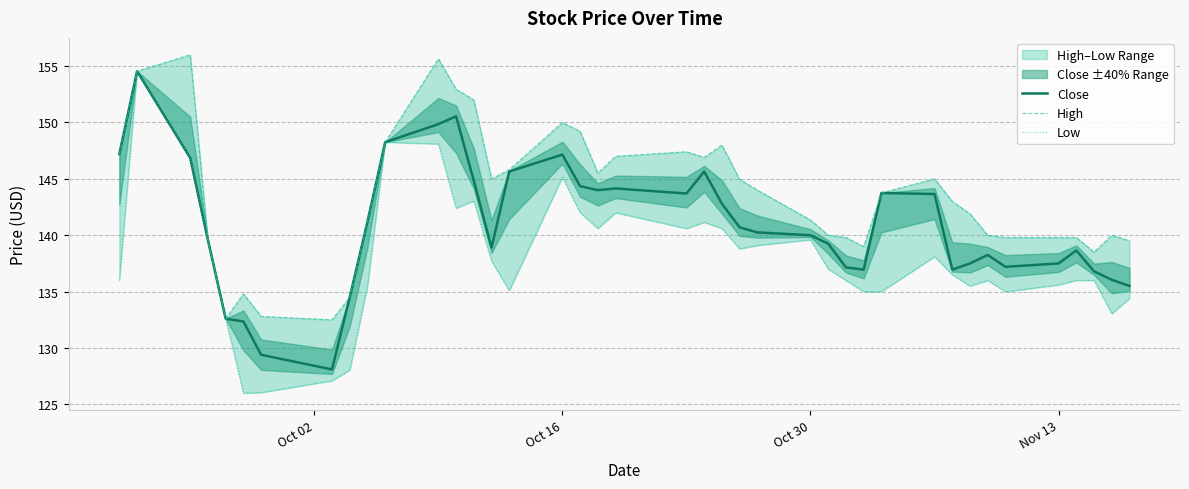

Which series has the largest range (max minus min)?

Low